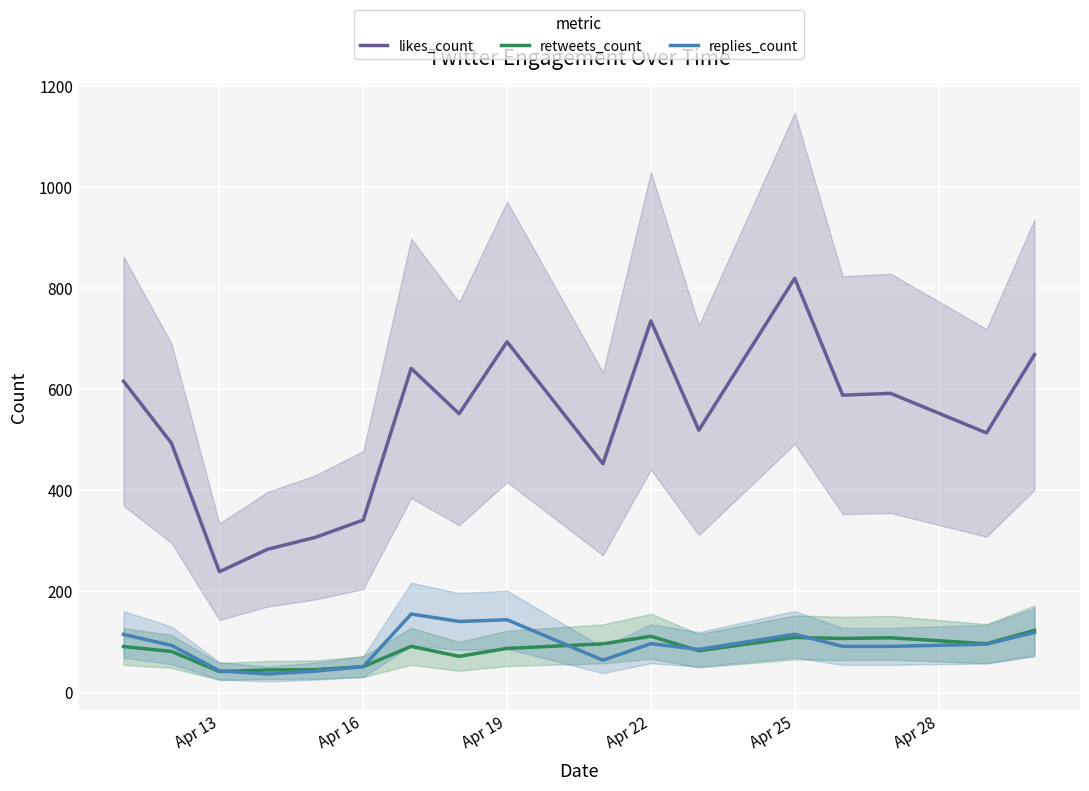

Read the replies_count value at Apr 19.

144.0